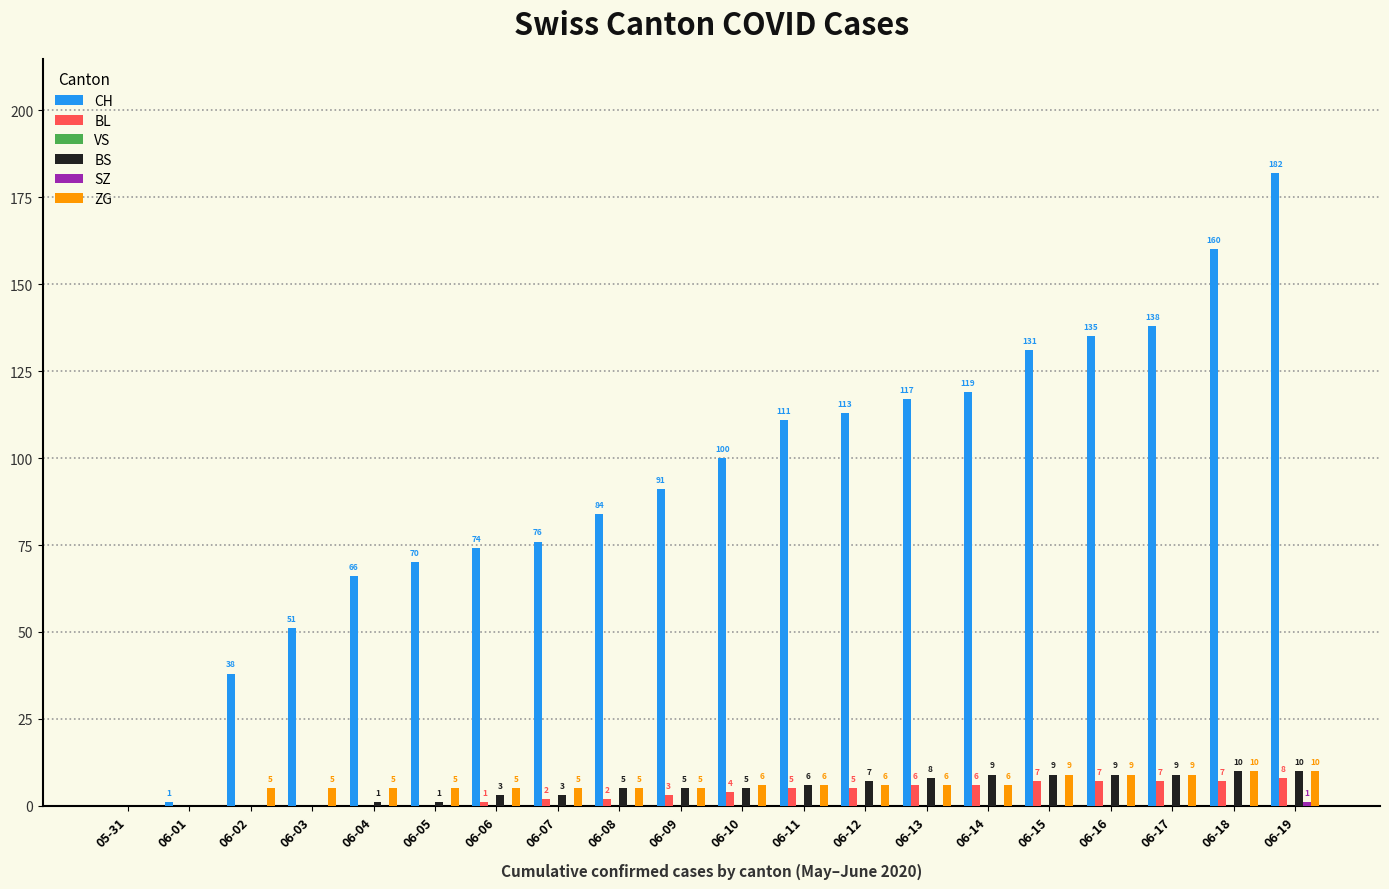

Read the BS value at 06-13, to the nearest 5.

10